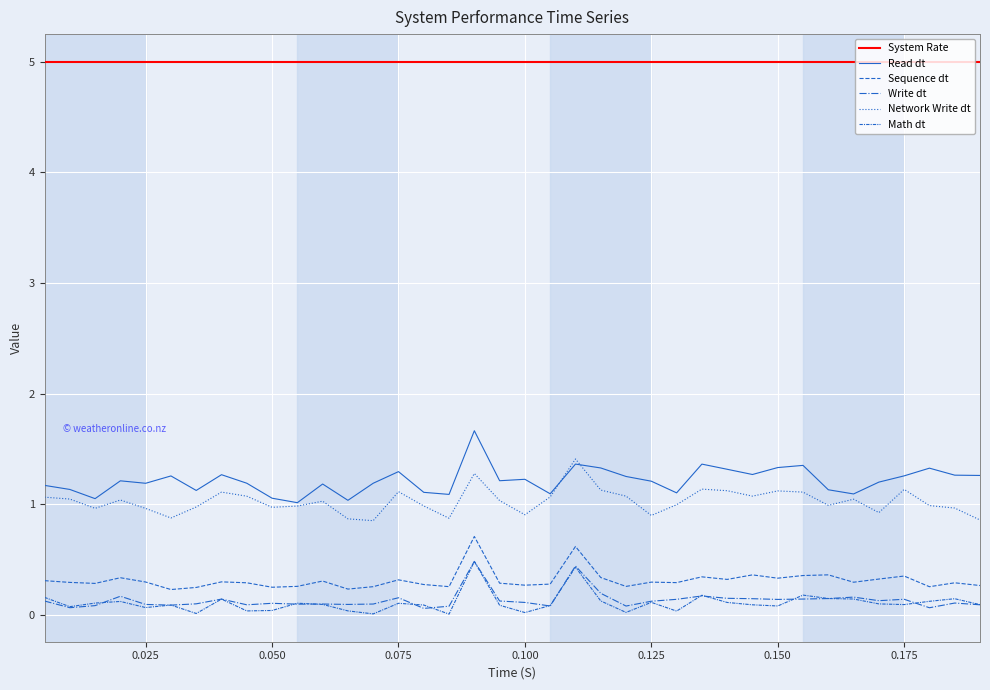

True or false: System Rate and Read dt intersect in this chart.

False